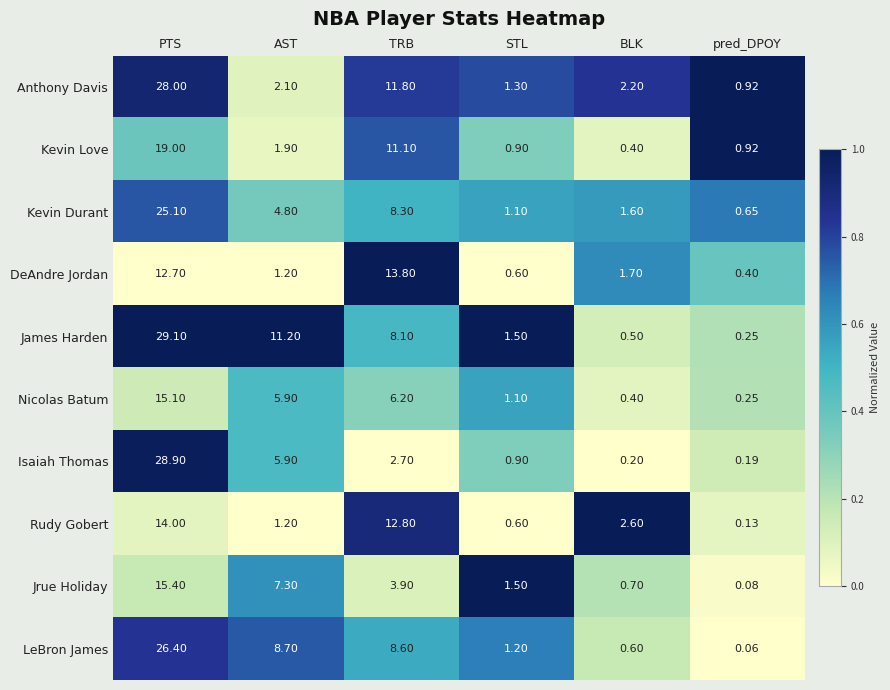

At which category is the sum across all series the highest?

PTS